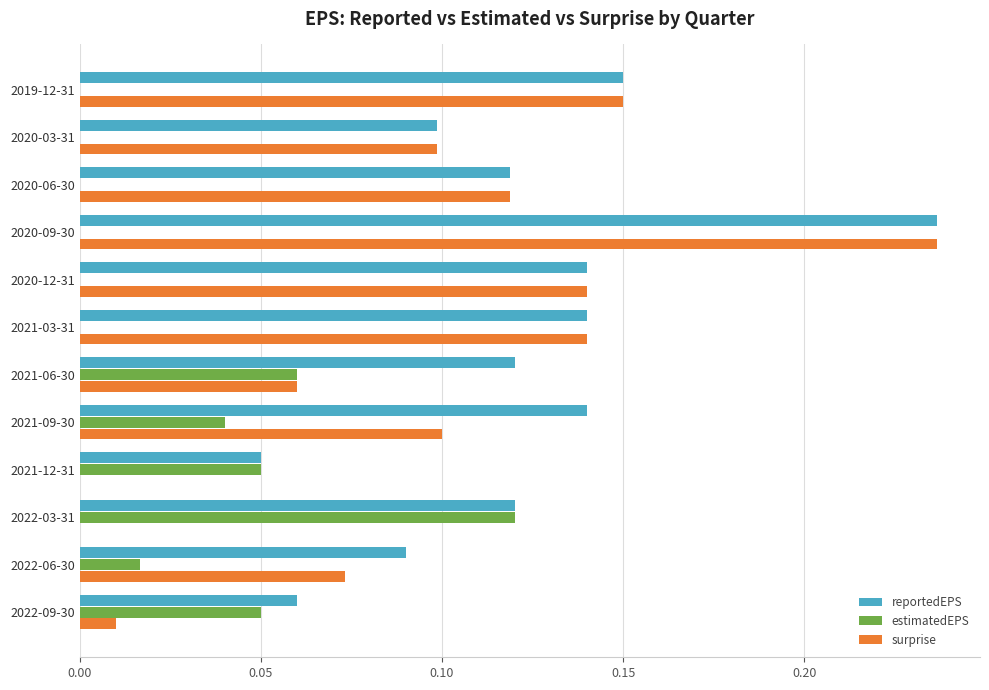

The value of estimatedEPS at 2020-12-31 is -0.1. True or false?

False